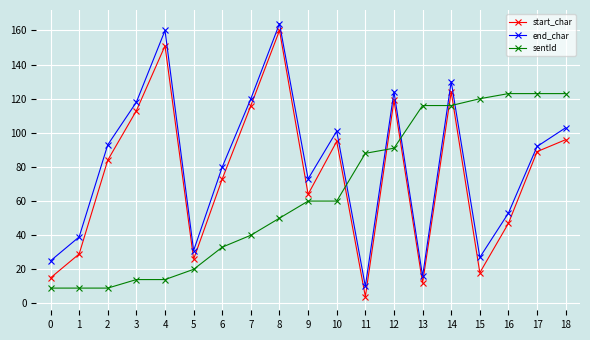

Is the value of sentId at 12 greater than the value of start_char at 2?

Yes